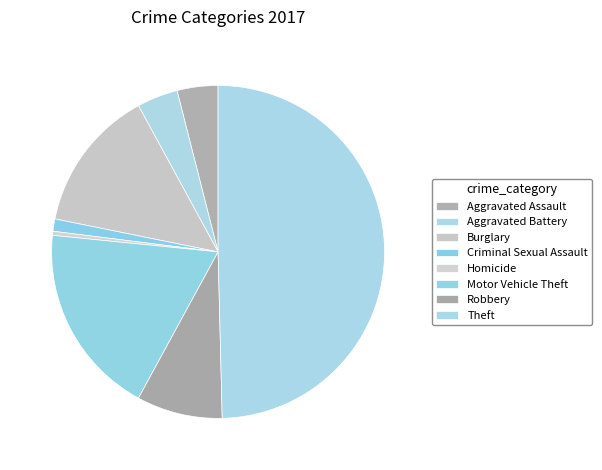

Which slice is the smallest?

Homicide